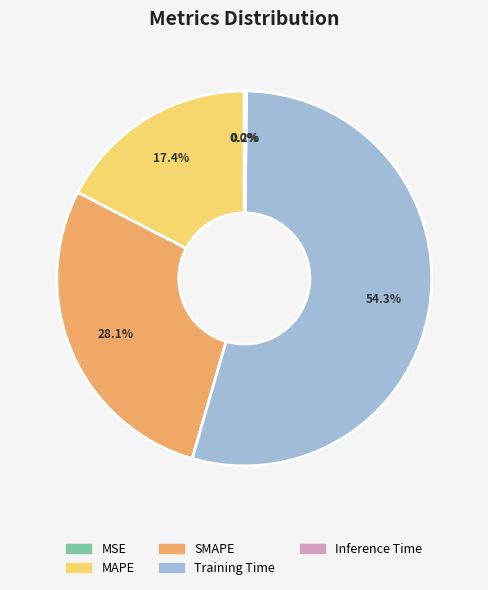

Which category has the biggest portion of the pie?

Training Time